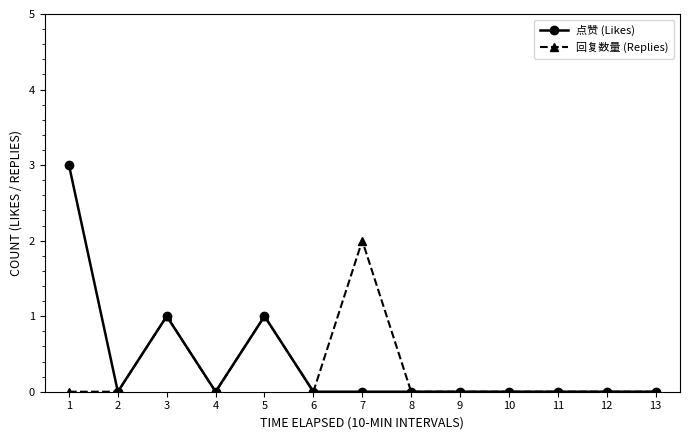

Which series has the widest spread of values?

点赞 (Likes)